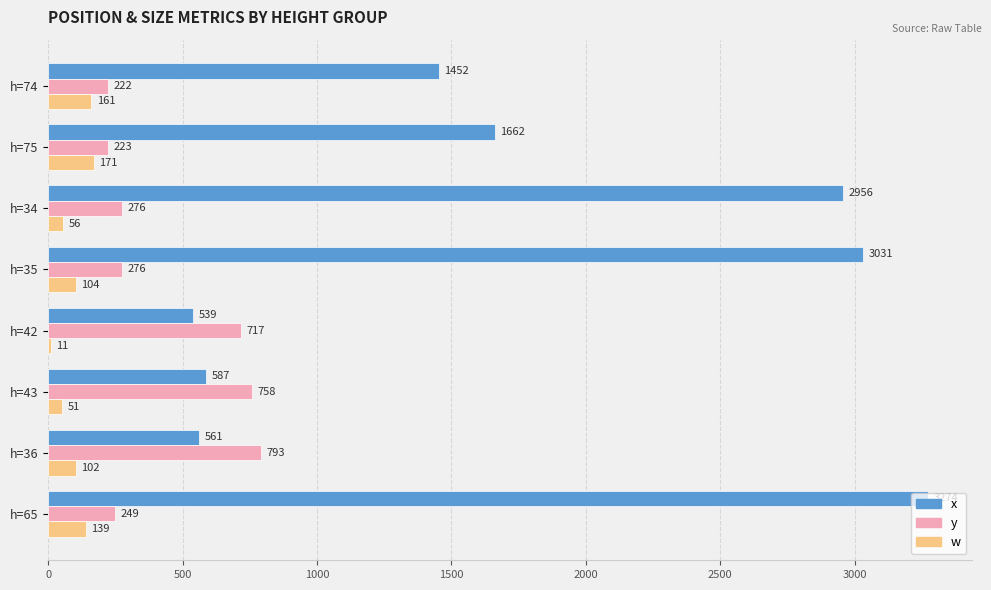

Between h=74 and h=65, which series saw the biggest shift?

x